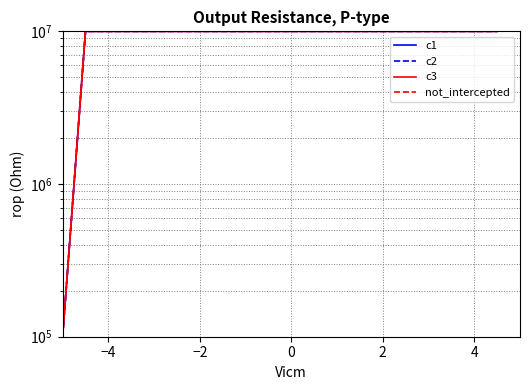

Is the value of c3 at 19 greater than the value of not_intercepted at 9?

No